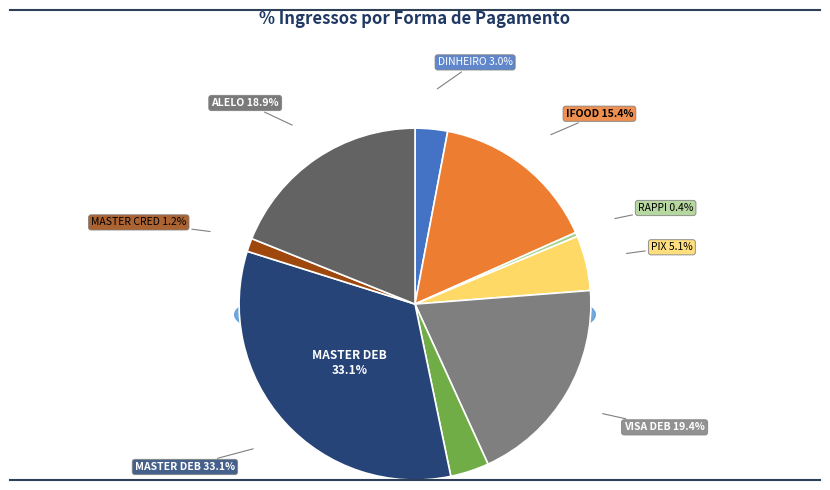

What is the largest slice in the pie chart?

MASTER DEB